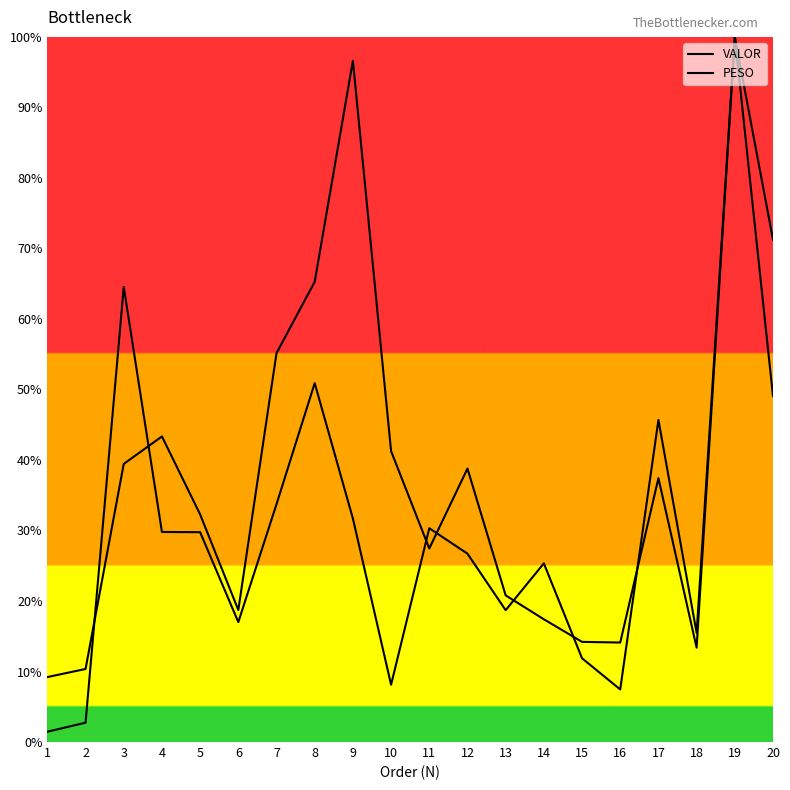

At 8, list the series in order from largest to smallest.

VALOR, PESO